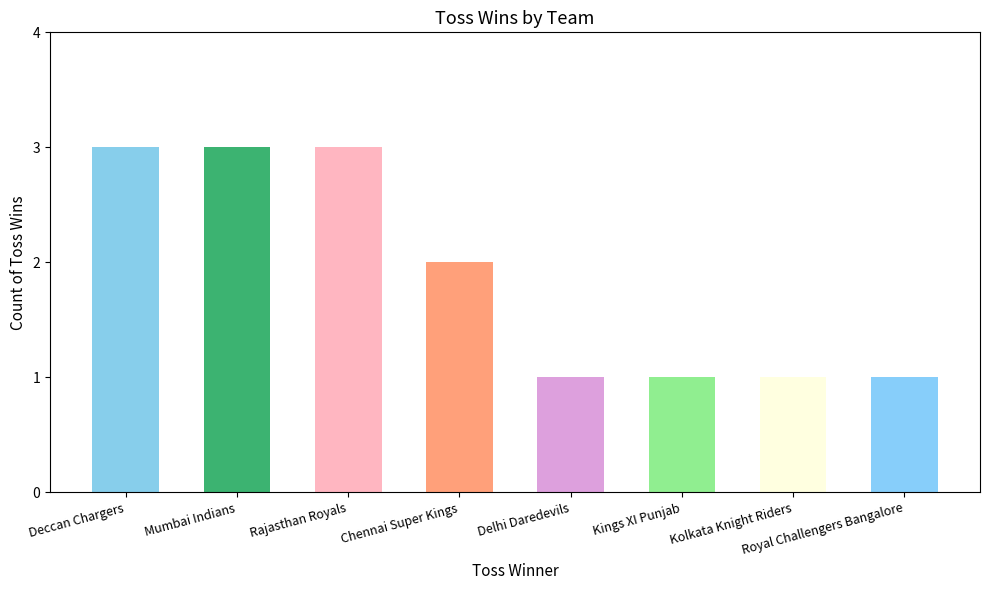

What is the approximate value at Rajasthan Royals?

3